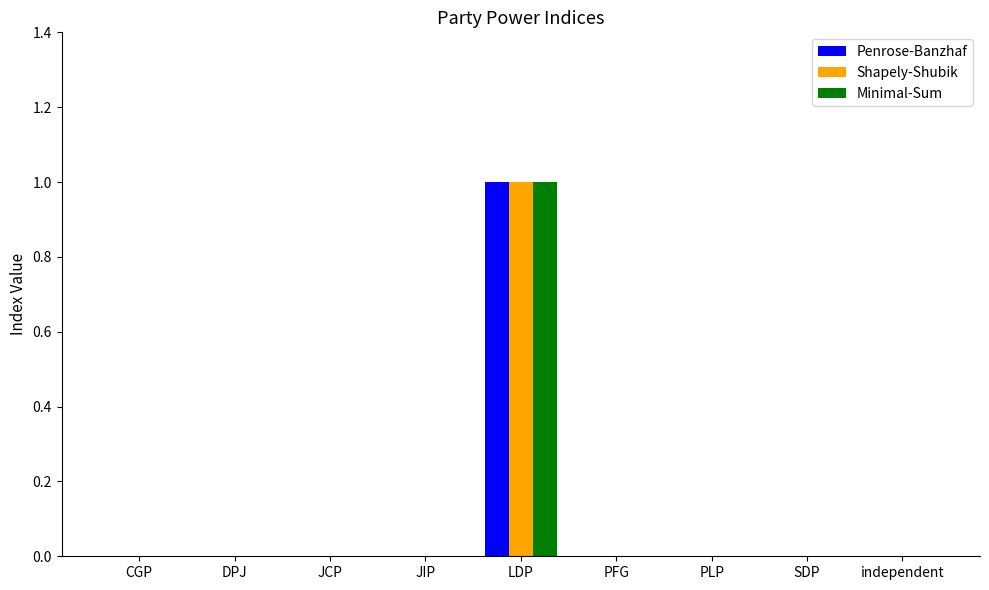

What is the maximum value for Minimal-Sum?

1